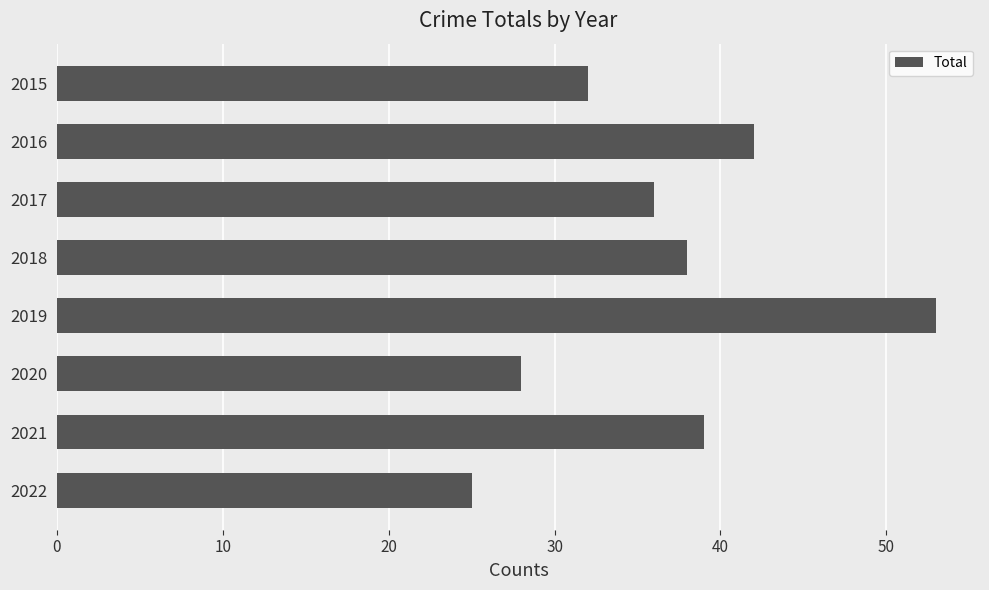

Reading top to bottom, transcribe all the data shown in this chart.

32	42	36	38	53	28	39	25